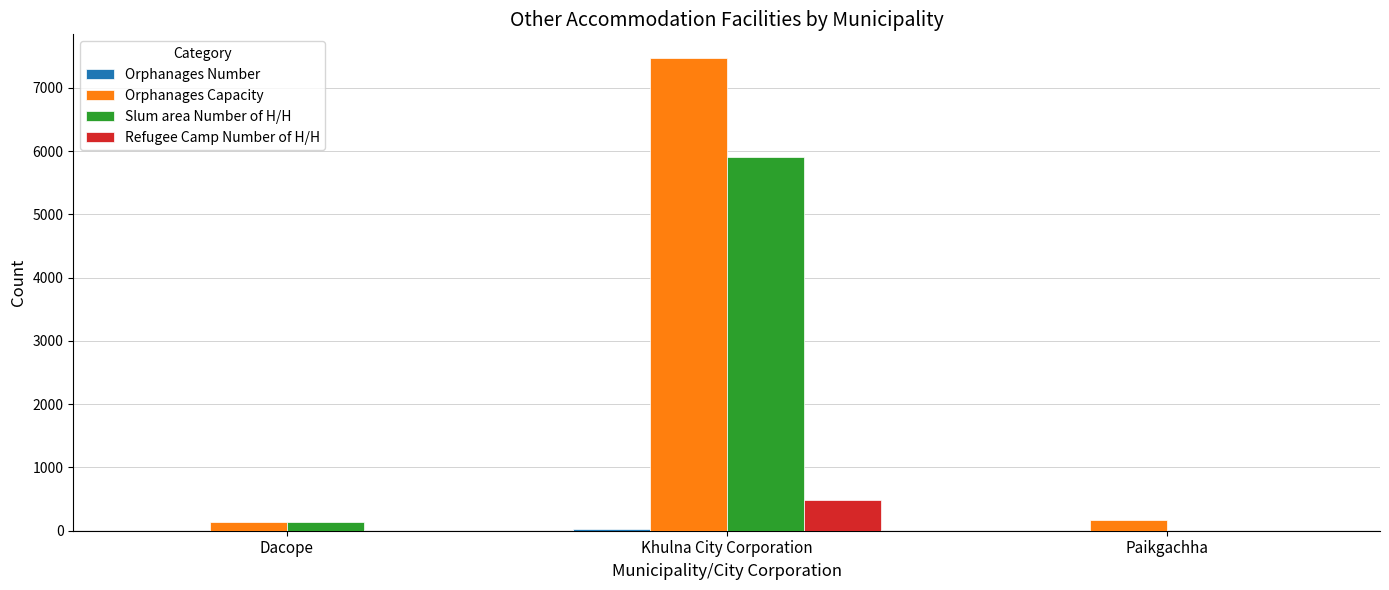

Between Dacope and Khulna City Corporation, which series saw the biggest shift?

Orphanages Capacity